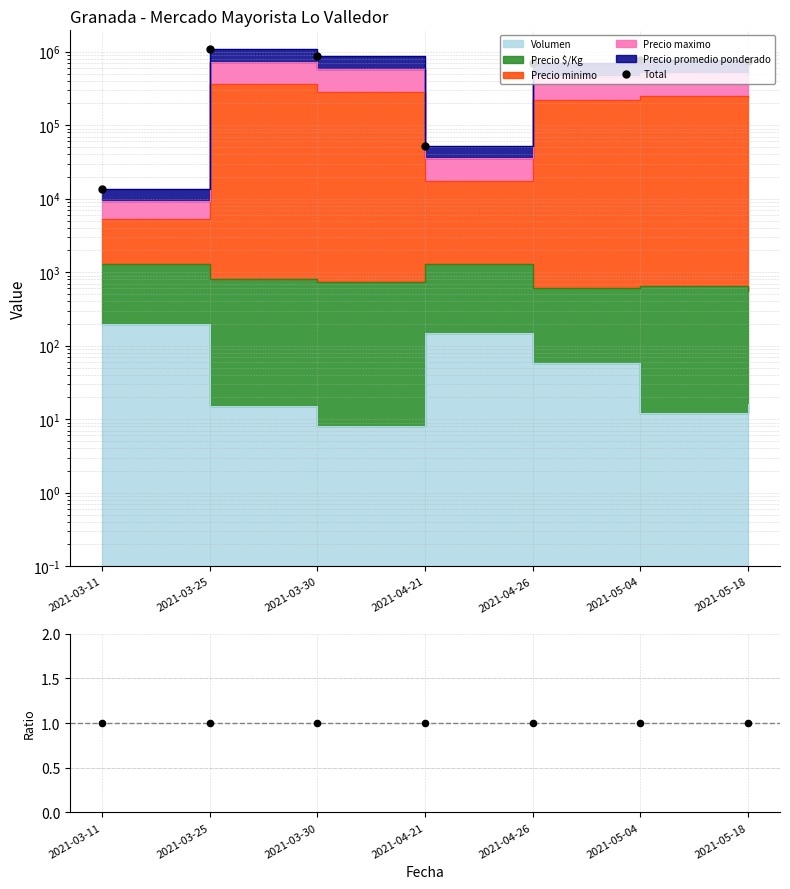

Is the value of Total at 2021-03-30 greater than the value of Ratio at 2021-03-25?

Yes